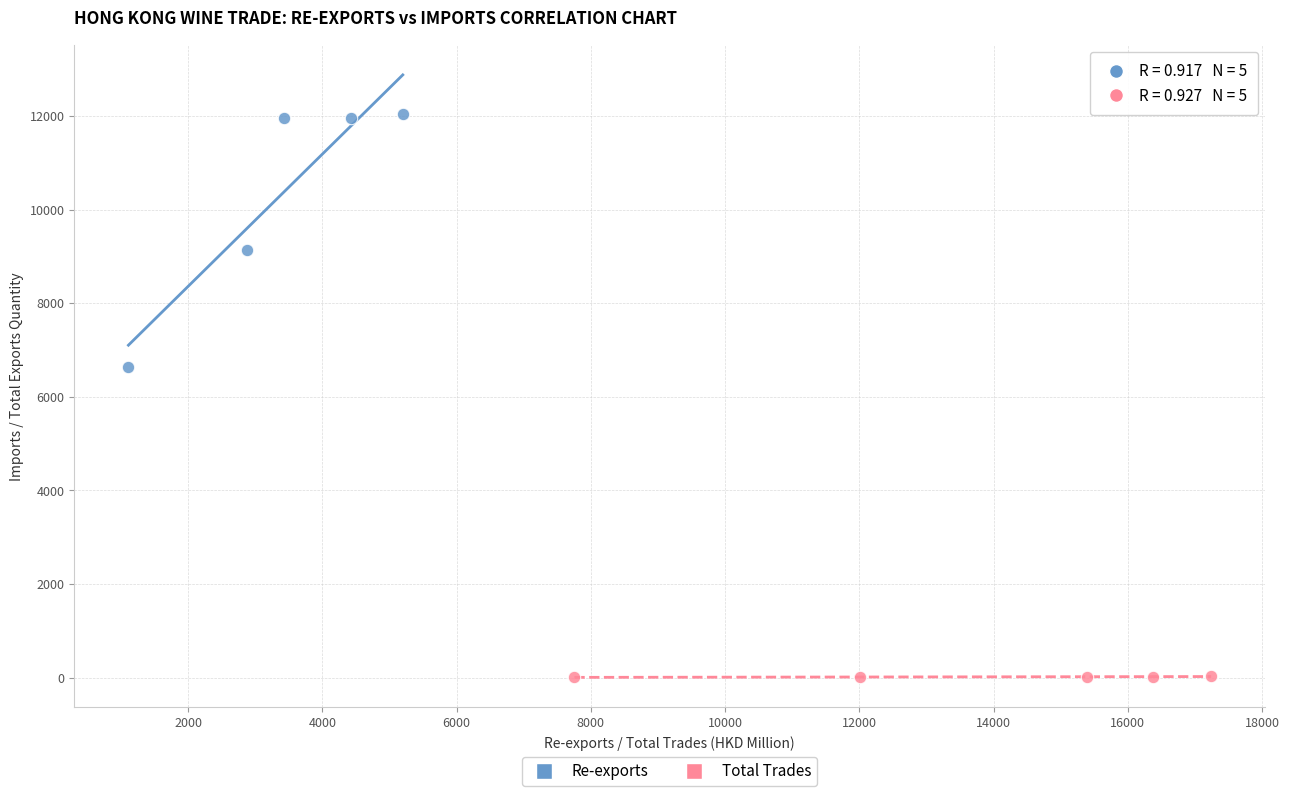

Which series reaches the maximum Y coordinate?

Re-exports